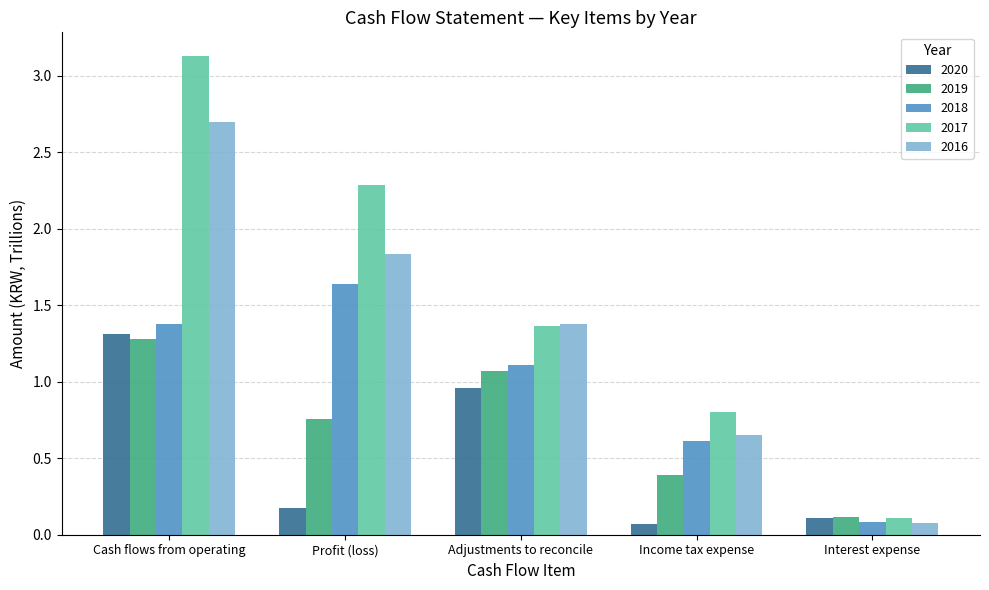

Rank the series by their average value, from highest to lowest.

2017, 2016, 2018, 2019, 2020